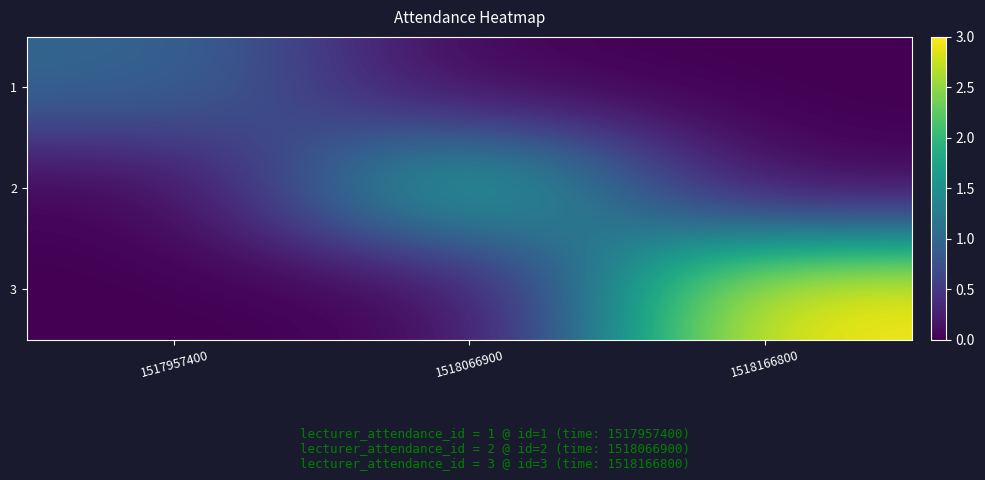

Which has a higher value, 1518166800 or 1517957400?

1517957400